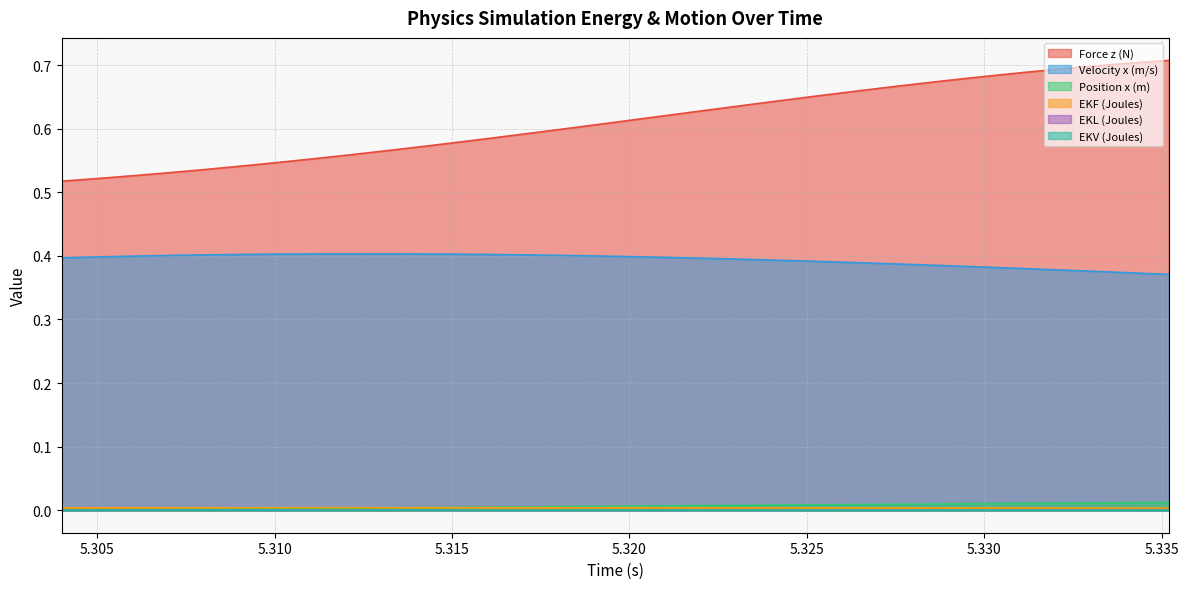

Reading left to right, transcribe all the data shown in this chart.

Force z (N): 0.5	0.5	0.5	0.5	0.5	0.5	0.5	0.5	0.5	0.6	0.6	0.6	0.6	0.6	0.6	0.6	0.6	0.6	0.6	0.6	0.6	0.6	0.6	0.6	0.6	0.6	0.6	0.7	0.7	0.7	0.7	0.7	0.7	0.7	0.7	0.7	0.7	0.7	0.7	0.7
Velocity x (m/s): 0.4	0.4	0.4	0.4	0.4	0.4	0.4	0.4	0.4	0.4	0.4	0.4	0.4	0.4	0.4	0.4	0.4	0.4	0.4	0.4	0.4	0.4	0.4	0.4	0.4	0.4	0.4	0.4	0.4	0.4	0.4	0.4	0.4	0.4	0.4	0.4	0.4	0.4	0.4	0.4
Position x (m): 0.0	0.0	0.0	0.0	0.0	0.0	0.0	0.0	0.0	0.0	0.0	0.0	0.0	0.0	0.0	0.0	0.0	0.0	0.0	0.0	0.0	0.0	0.0	0.0	0.0	0.0	0.0	0.0	0.0	0.0	0.0	0.0	0.0	0.0	0.0	0.0	0.0	0.0	0.0	0.0
EKF (Joules): 0.0	0.0	0.0	0.0	0.0	0.0	0.0	0.0	0.0	0.0	0.0	0.0	0.0	0.0	0.0	0.0	0.0	0.0	0.0	0.0	0.0	0.0	0.0	0.0	0.0	0.0	0.0	0.0	0.0	0.0	0.0	0.0	0.0	0.0	0.0	0.0	0.0	0.0	0.0	0.0
EKL (Joules): 0.0	0.0	0.0	0.0	0.0	0.0	0.0	0.0	0.0	0.0	0.0	0.0	0.0	0.0	0.0	0.0	0.0	0.0	0.0	0.0	0.0	0.0	0.0	0.0	0.0	0.0	0.0	0.0	0.0	0.0	0.0	0.0	0.0	0.0	0.0	0.0	0.0	0.0	0.0	0.0
EKV (Joules): 0.0	0.0	0.0	0.0	0.0	0.0	0.0	0.0	0.0	0.0	0.0	0.0	0.0	0.0	0.0	0.0	0.0	0.0	0.0	0.0	0.0	0.0	0.0	0.0	0.0	0.0	0.0	0.0	0.0	0.0	0.0	0.0	0.0	0.0	0.0	0.0	0.0	0.0	0.0	0.0